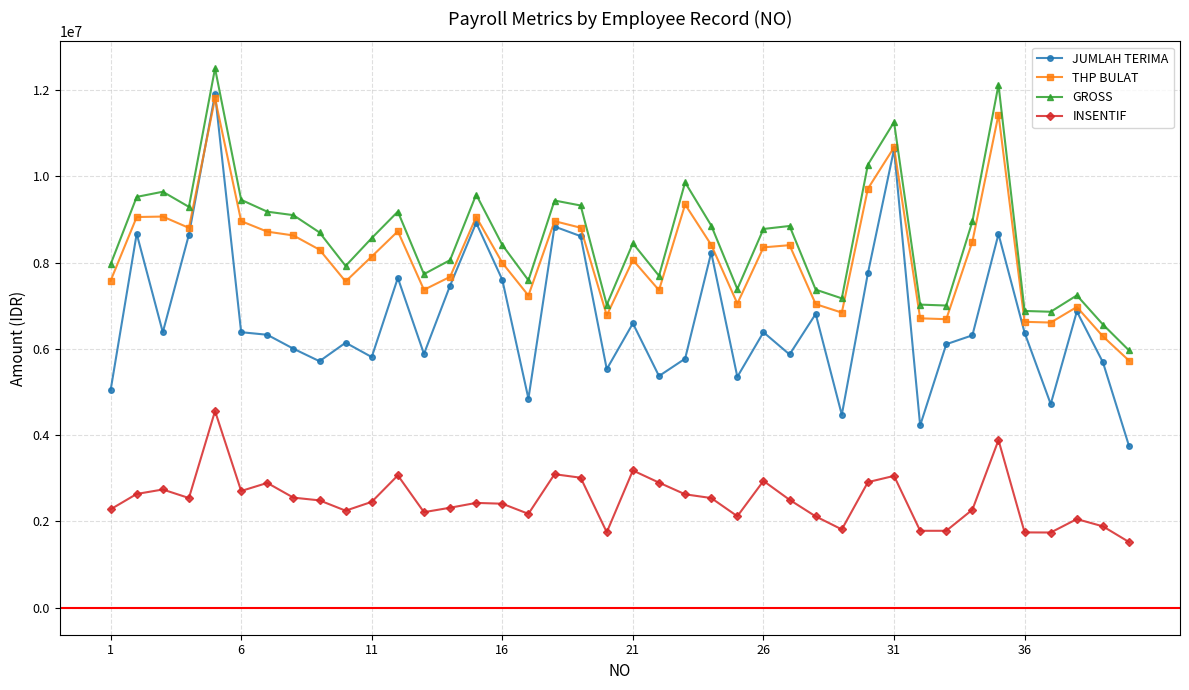

How many values in the INSENTIF series are below 2489818?

20